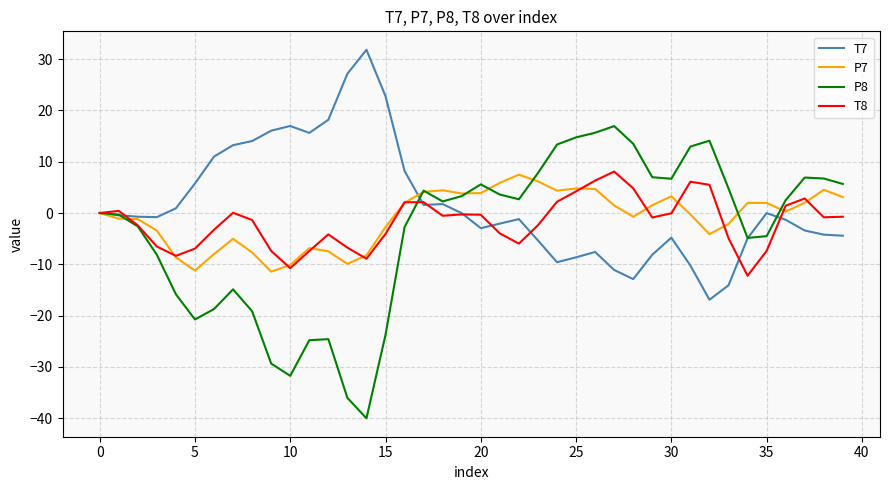

What is the maximum value for T8?

8.1